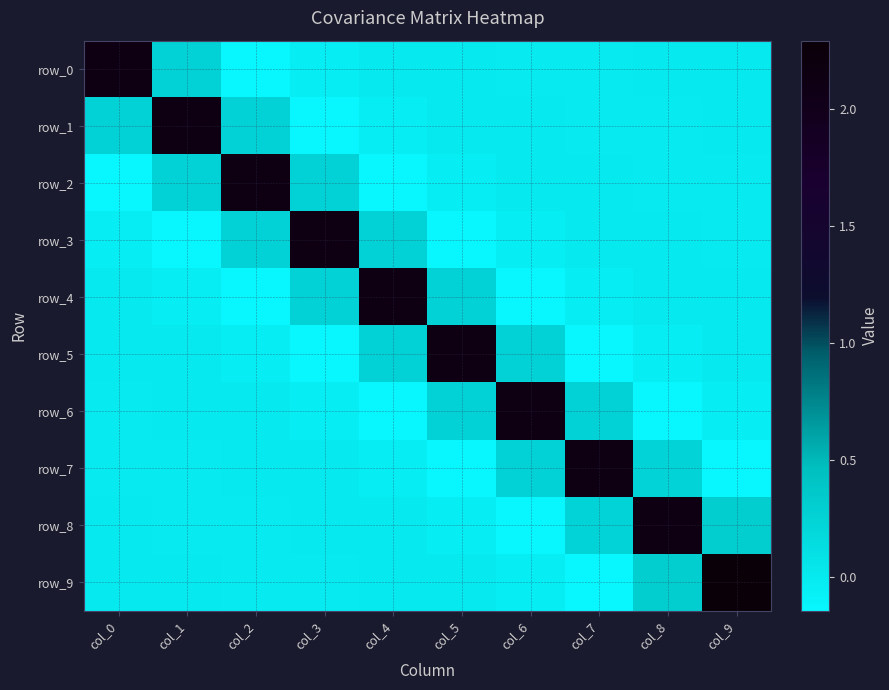

Which series has the largest range (max minus min)?

row_9